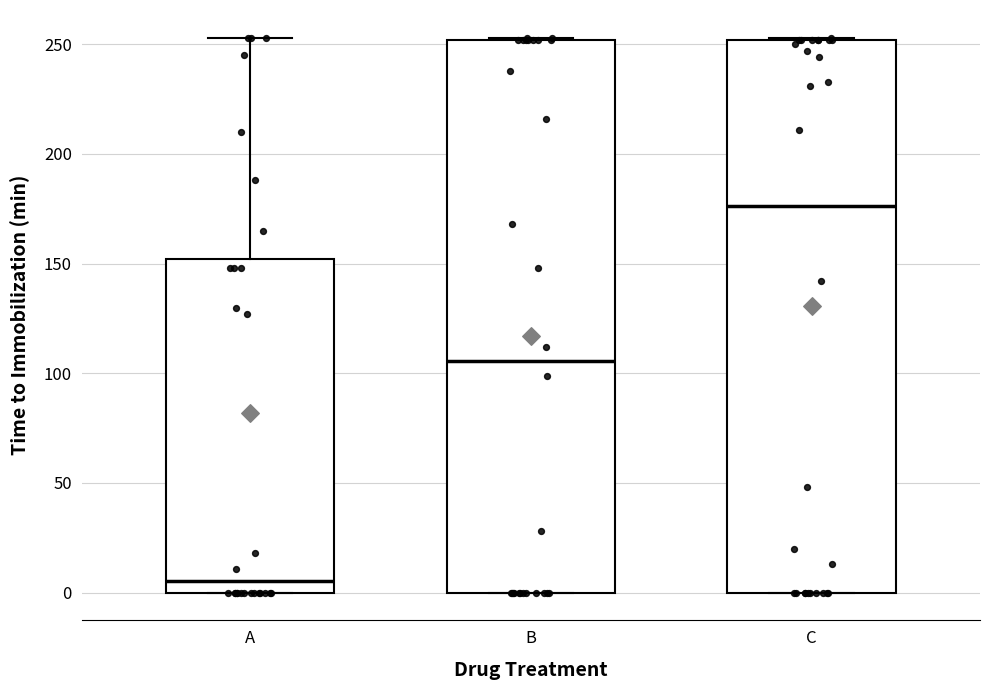

Reading left to right, read every box against the y-axis: the position of its median line, the range the box covers, and the ends of its whiskers. The values are not printed on the chart, so give them approximately, as read against the axis.

A: median 5, box 0 to 150, whiskers 0 to 255
B: median 105, box 0 to 250, whiskers 0 to 255
C: median 175, box 0 to 250, whiskers 0 to 255